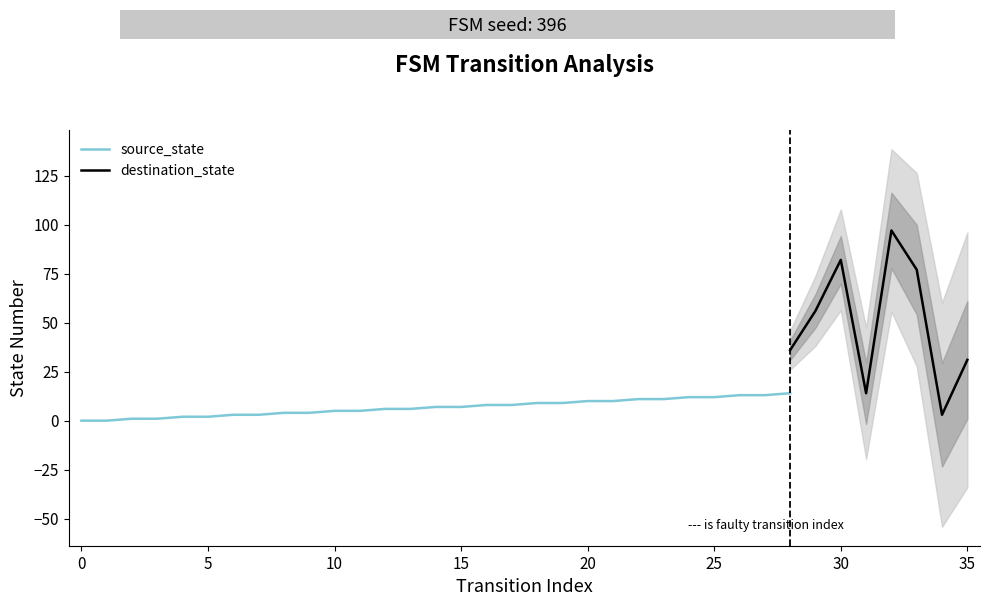

Does the chart have visible grid lines?

No